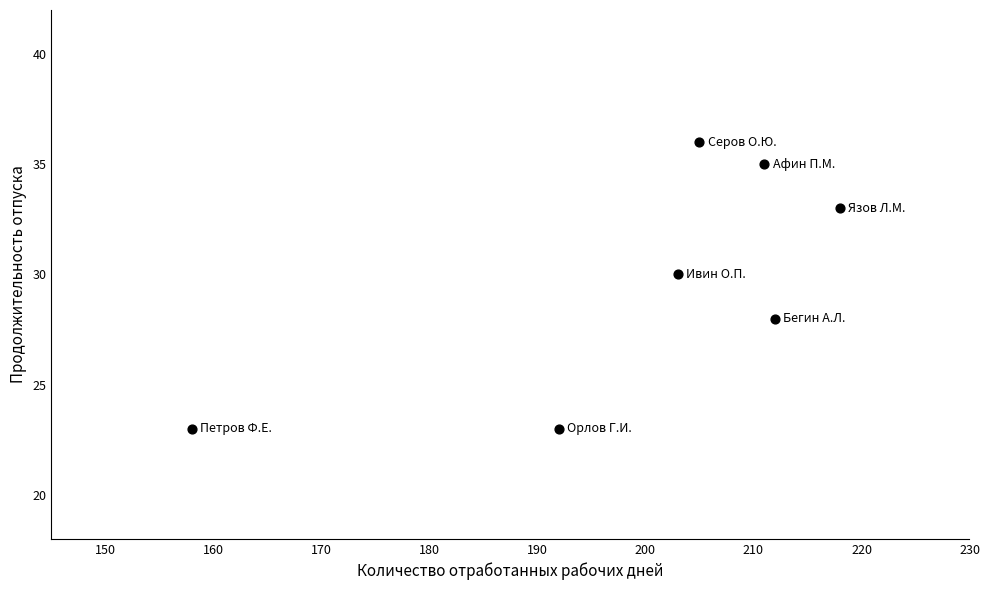

What is the average Y value?

30